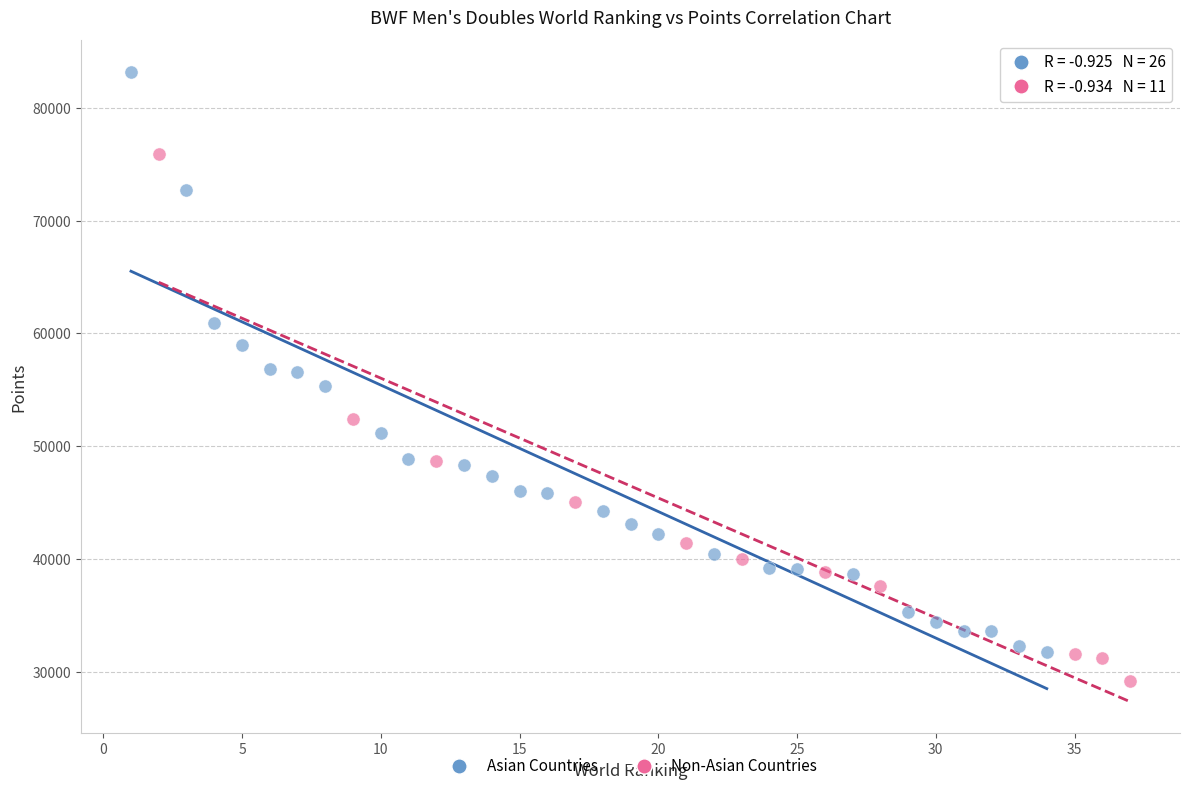

Which series contains the lowest Y value?

Non-Asian Countries